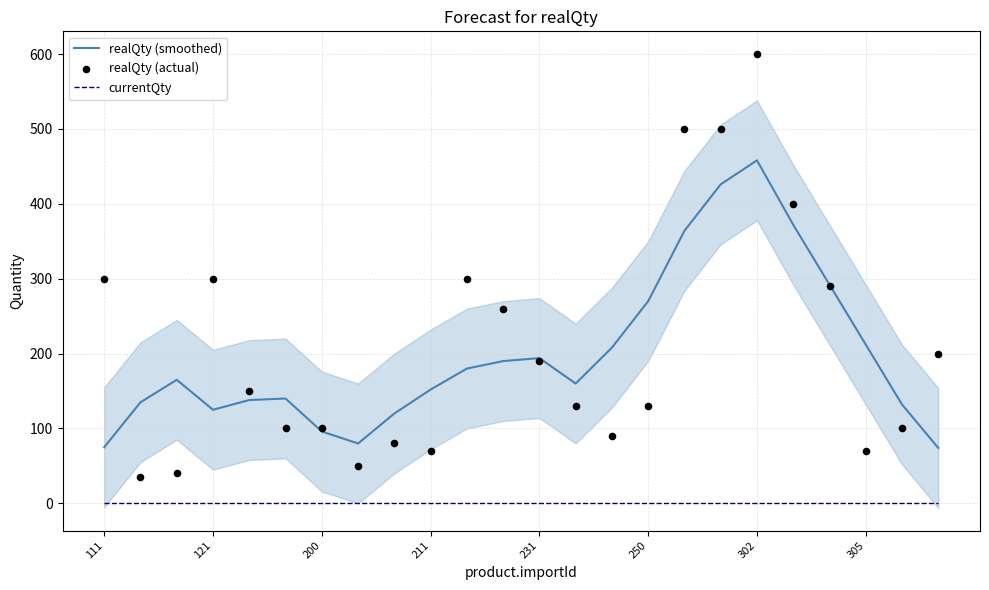

What are all the series names shown in the legend?

realQty (smoothed), currentQty, realQty (actual)